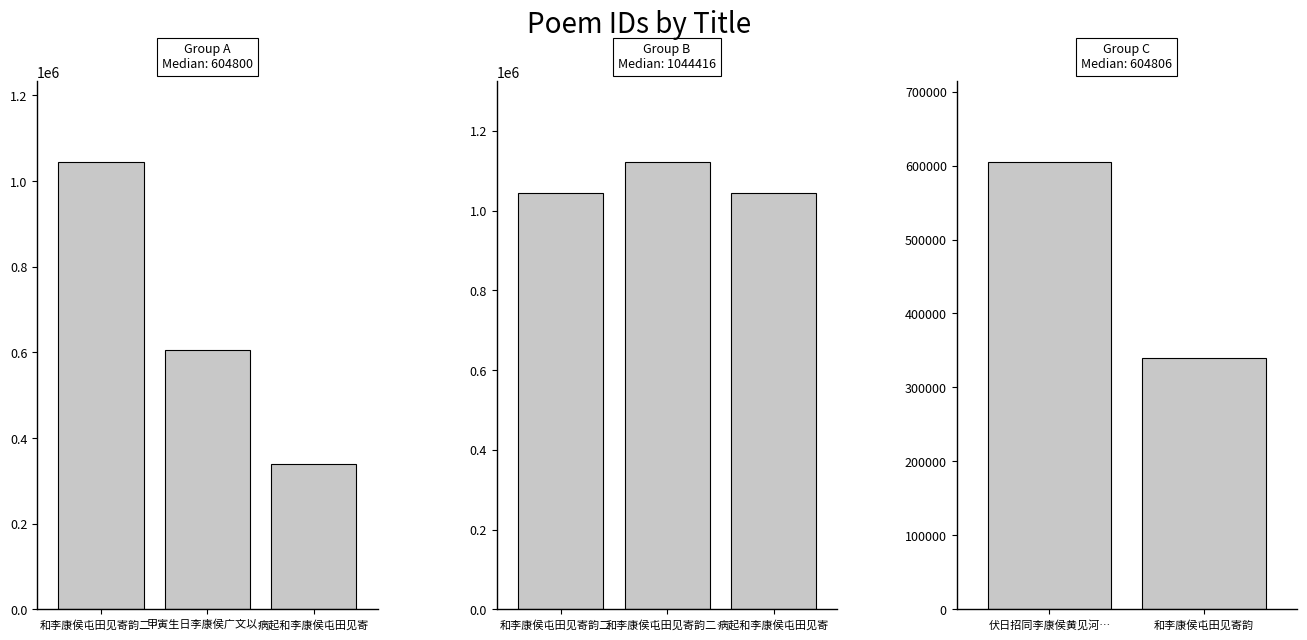

At which category does the chart reach its minimum across all series?

和李康侯屯田见寄韵